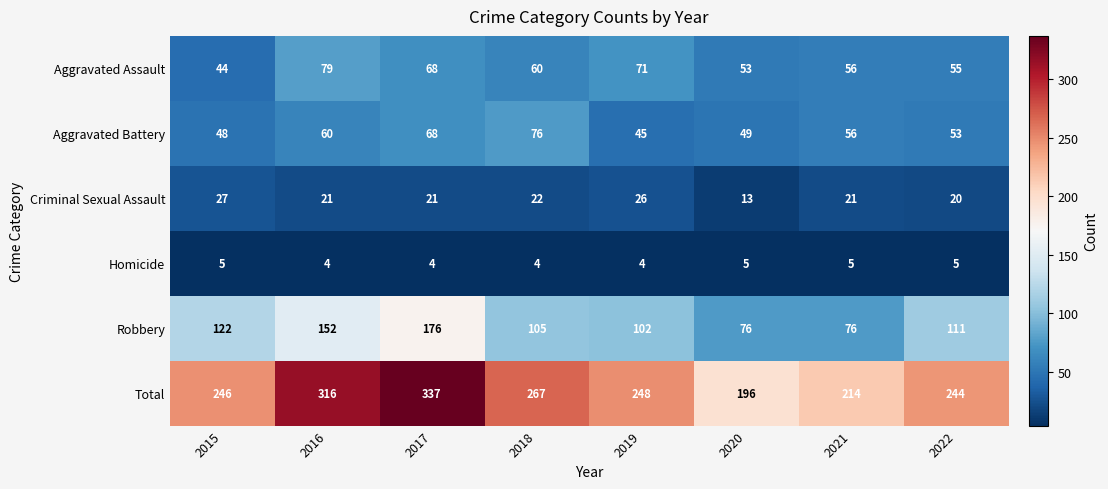

The Homicide series shows 9 at 2022. True or false?

False